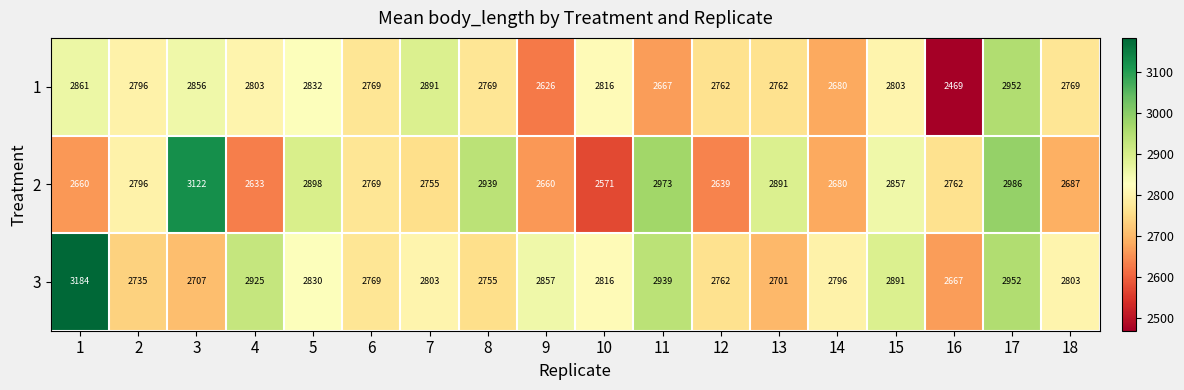

List the series in order of their overall mean, highest first.

3, 2, 1